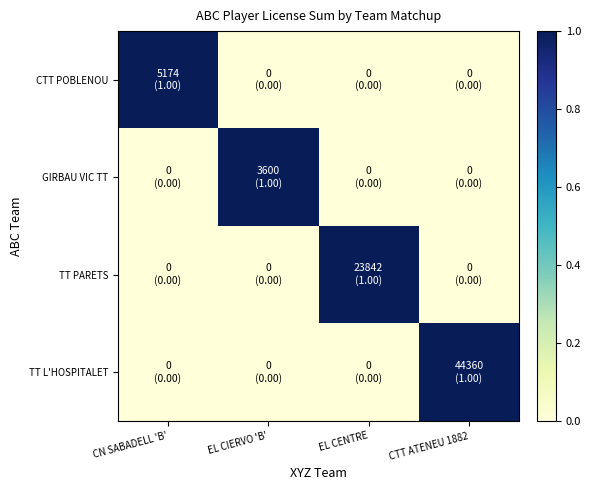

Between EL CENTRE and EL CIERVO 'B', which is larger?

EL CENTRE